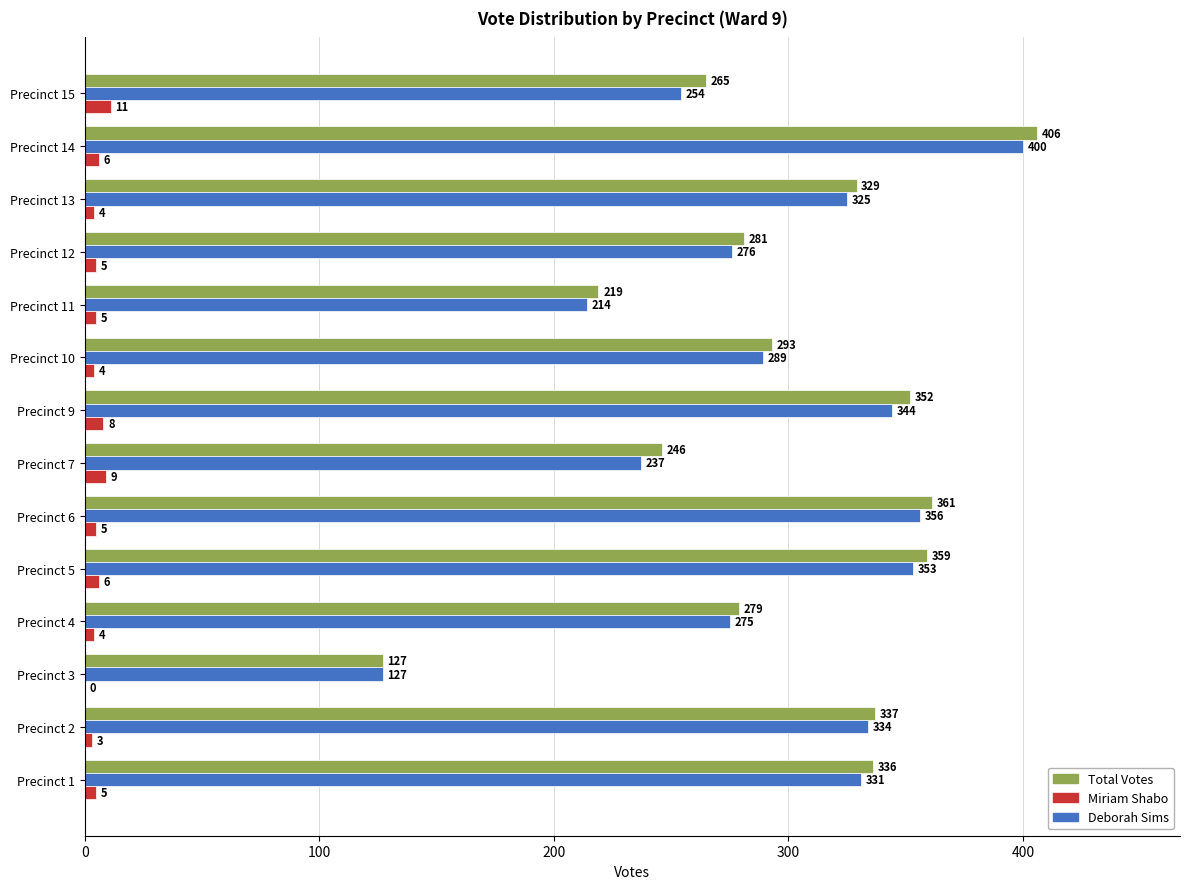

At which category is the sum across all series the highest?

Precinct 14